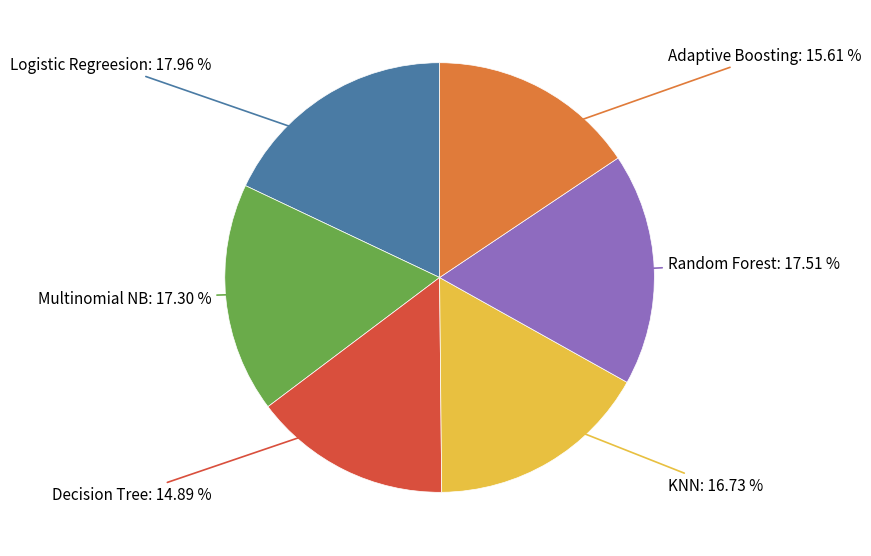

Does any single category account for the majority?

No